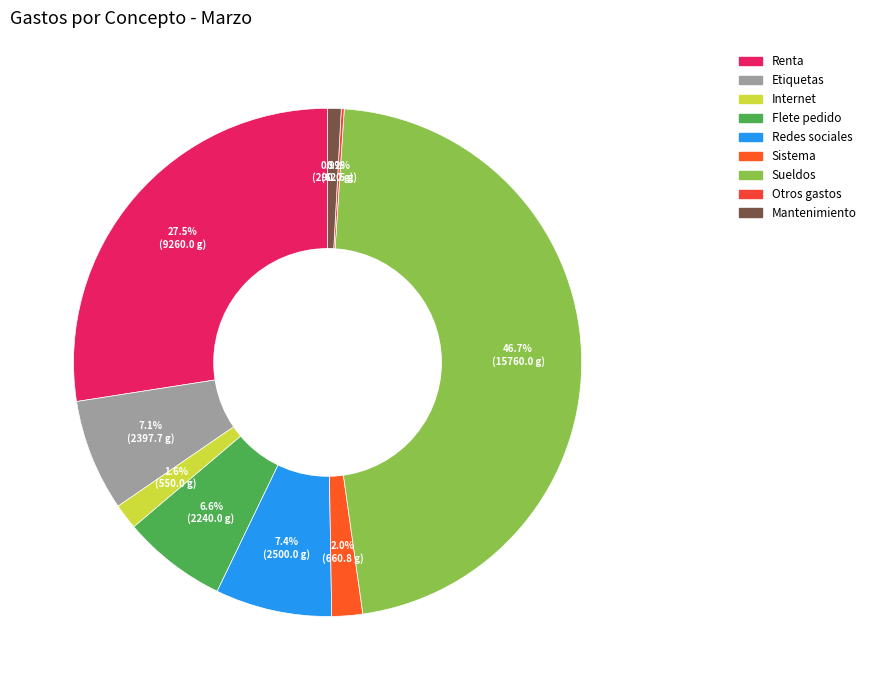

Which category has the smallest portion of the pie?

Otros gastos